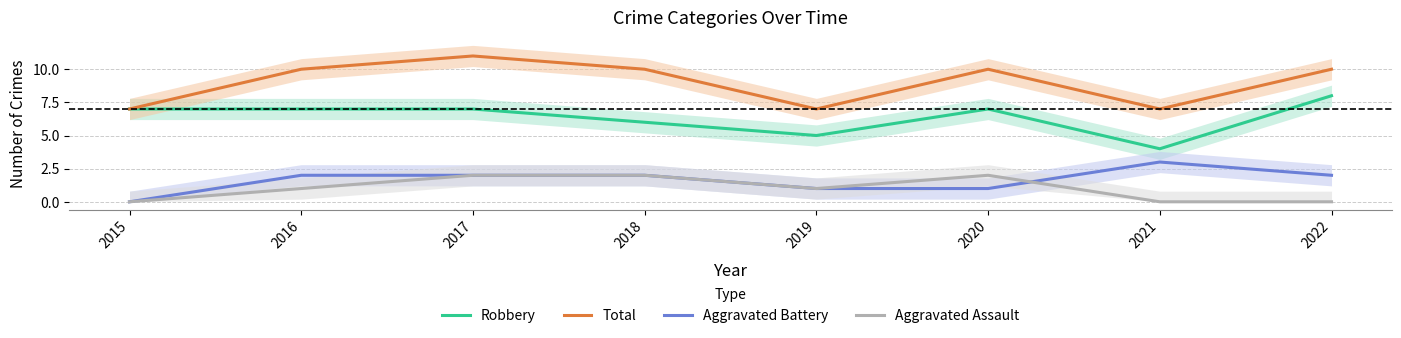

Reading left to right, transcribe all the data shown in this chart.

Robbery: 7	7	7	6	5	7	4	8
Total: 7	10	11	10	7	10	7	10
Aggravated Battery: 0	2	2	2	1	1	3	2
Aggravated Assault: 0	1	2	2	1	2	0	0